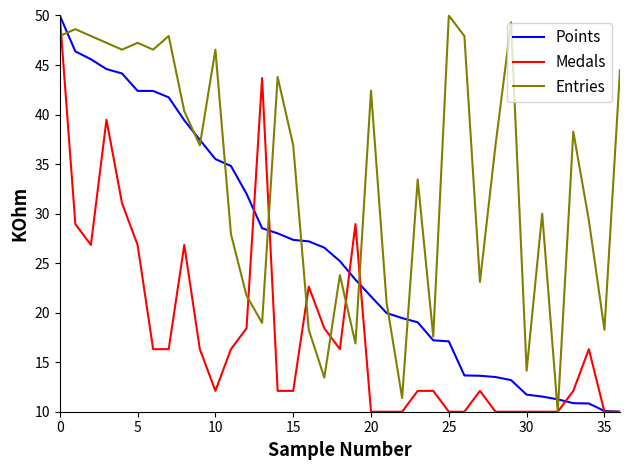

What is the lowest value of the Medals series?

10.0